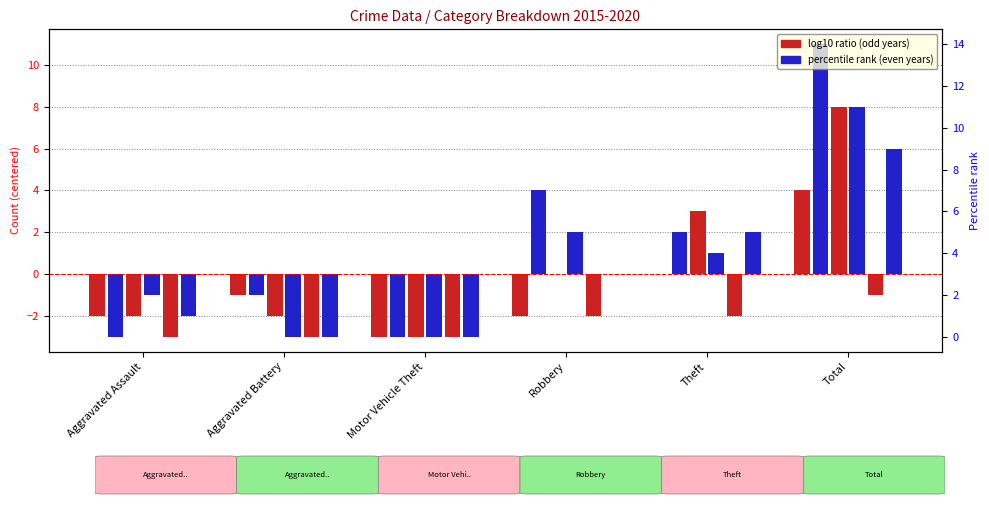

The value of 2020 at Aggravated Battery is -4. True or false?

False